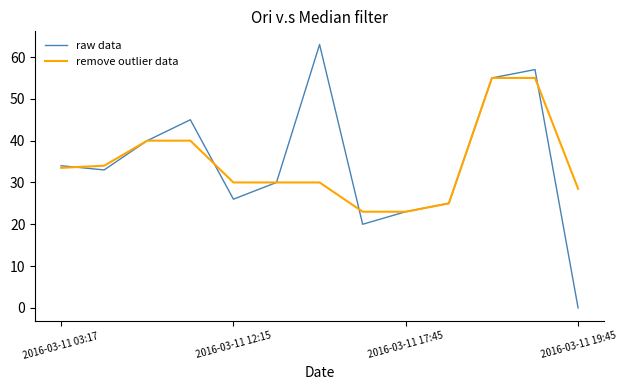

Which series has the largest range (max minus min)?

raw data